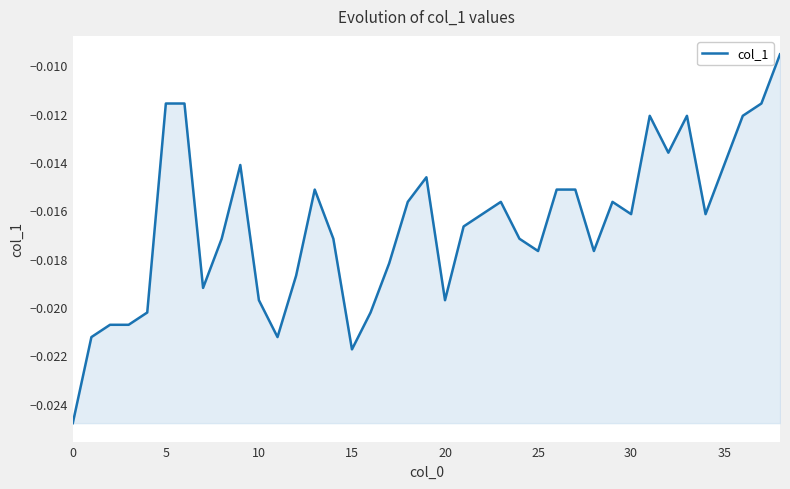

How many points are higher than both their immediate neighbors (excluding endpoints)?

7